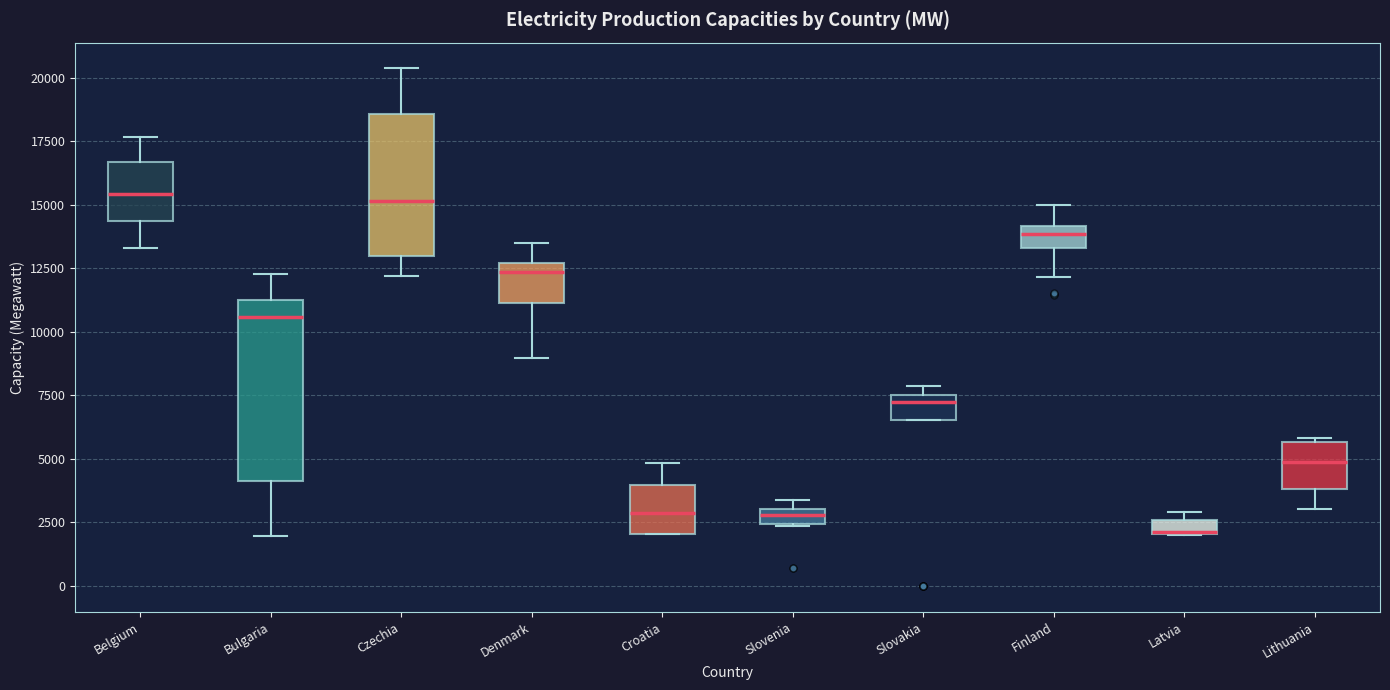

Which box is the tallest, from its lower edge to its upper edge?

Bulgaria